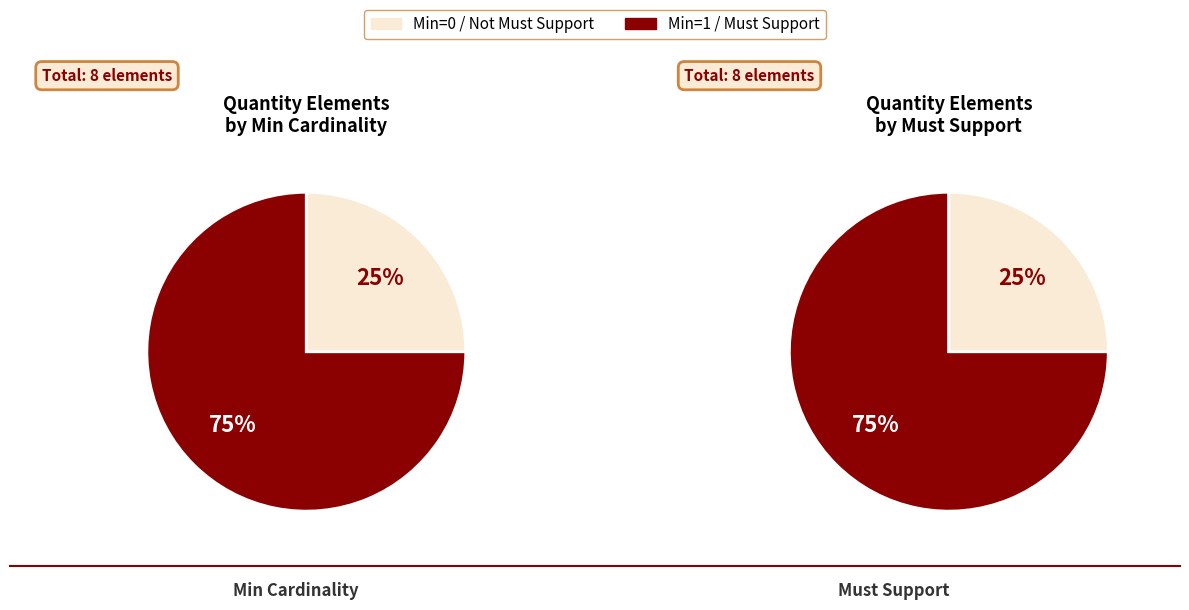

What percentage is NOT represented by Quantity.extension?

100.0%